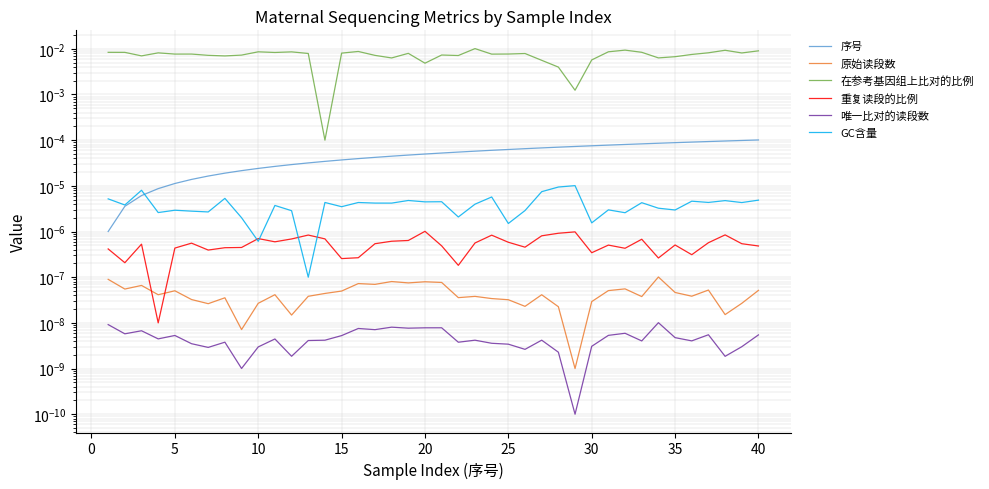

Which series has the largest range (max minus min)?

在参考基因组上比对的比例